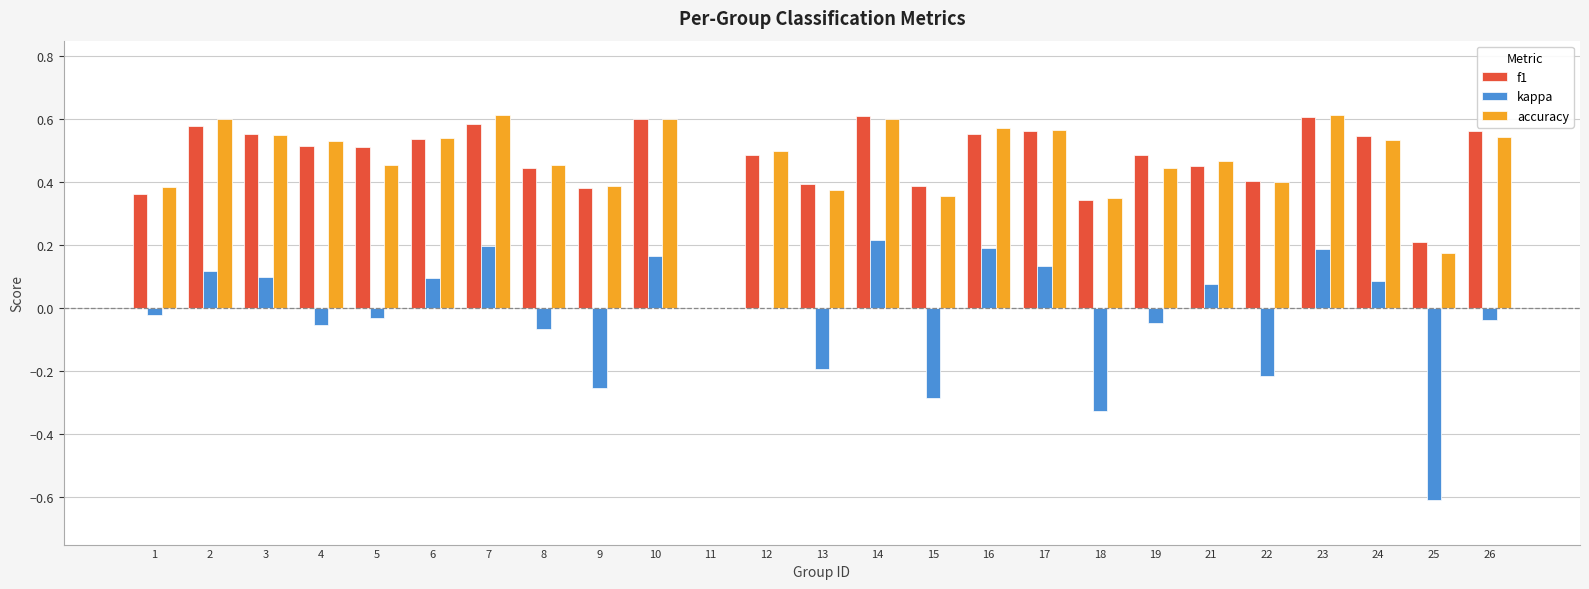

Which series changed the most between 4 and 6?

kappa